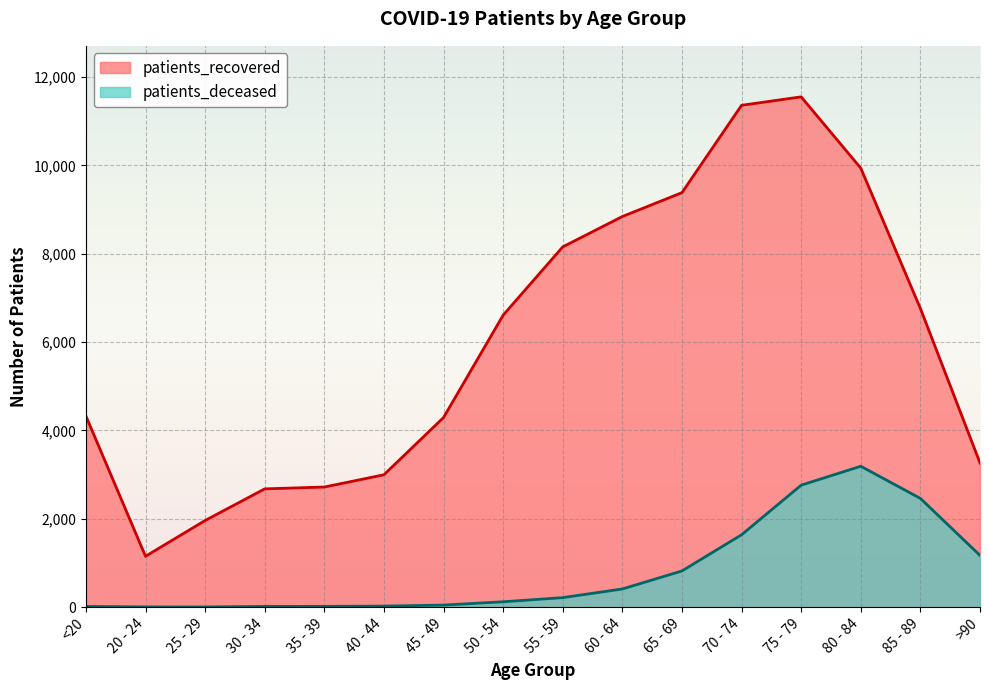

What is the difference between the maximum and second lowest values in the patients_recovered series?

9591